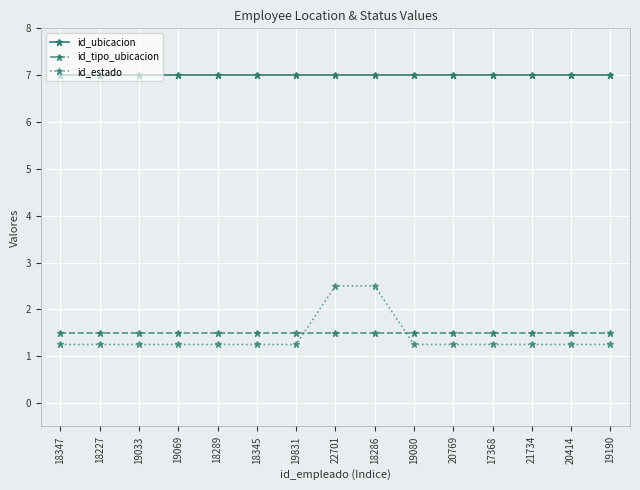

At how many categories does at least one series exceed 5?

15